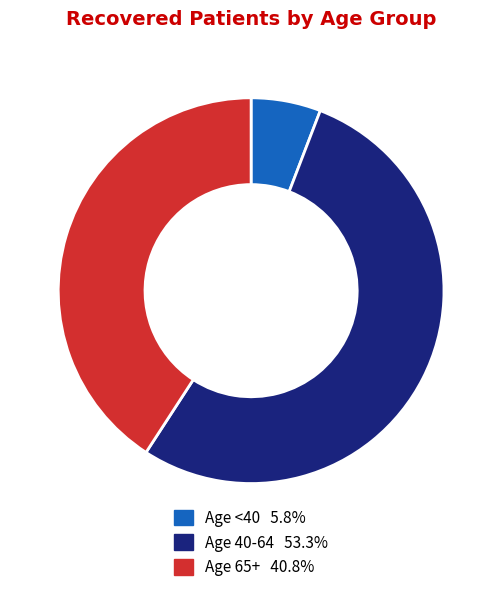

Is there any slice that represents more than half of the pie?

Yes